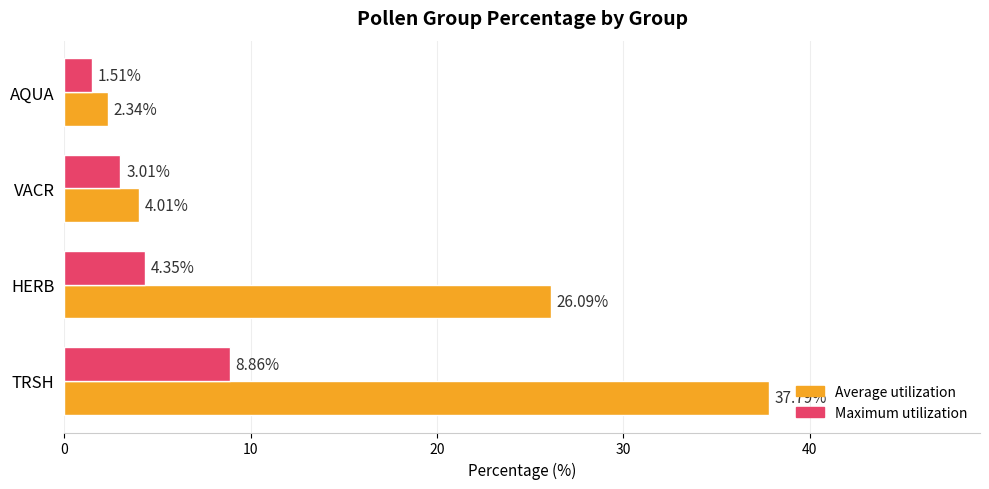

Rank the categories by Average utilization value from highest to lowest.

TRSH, HERB, VACR, AQUA